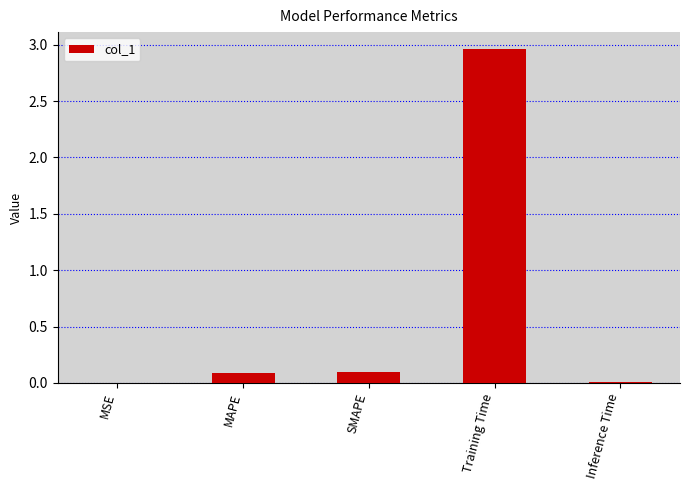

What is the sum of all values?

3.2